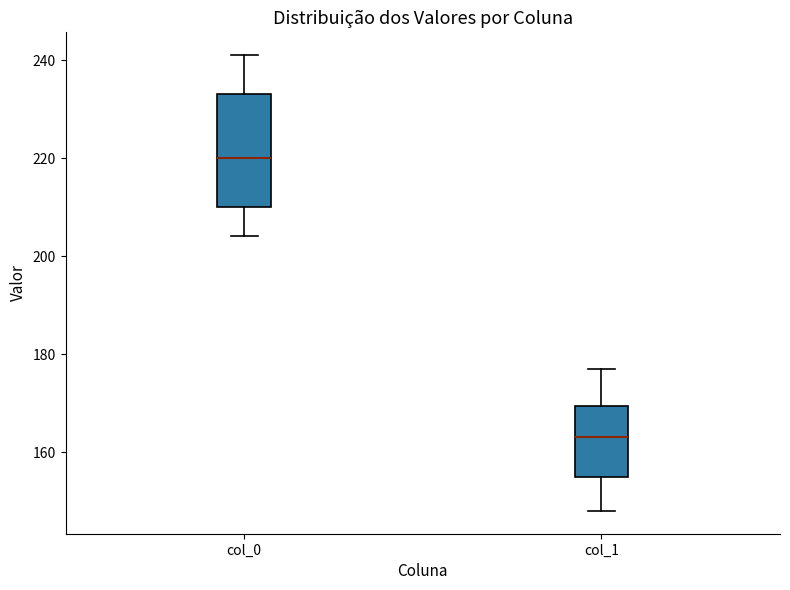

Which box's median line is the highest?

col_0